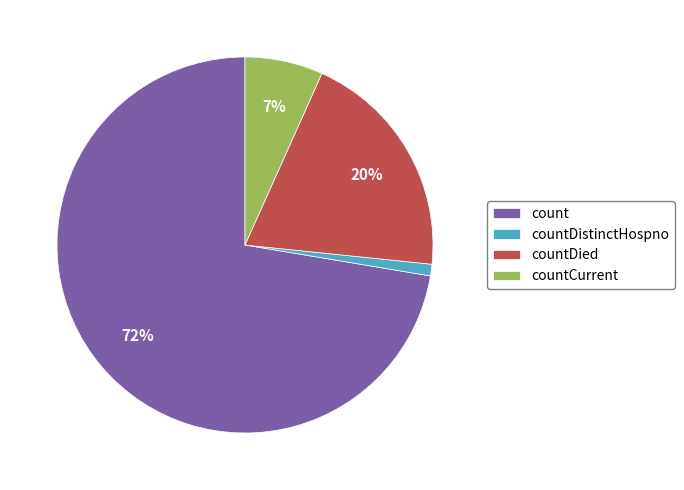

What percentage is the countDistinctHospno slice, to the nearest percent?

1%